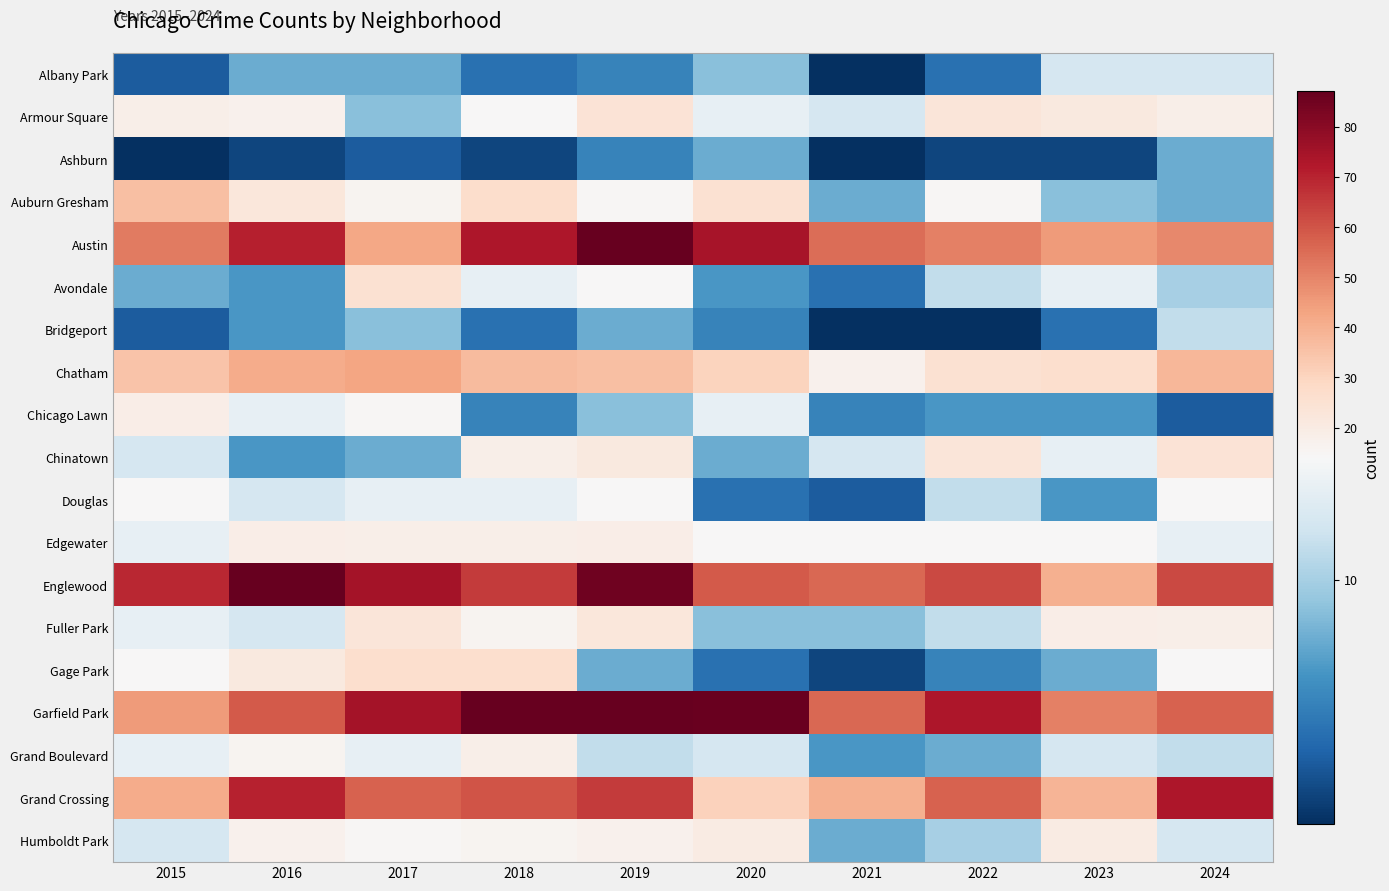

How many categories are shown in the chart?

10